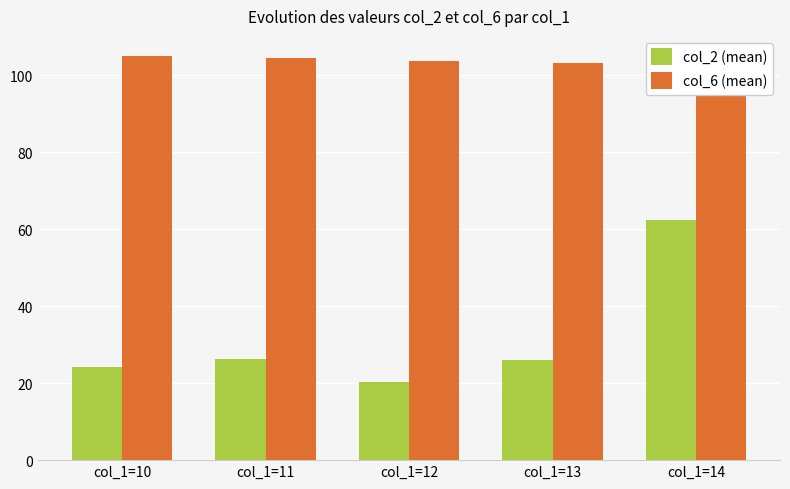

What is the maximum value for col_2 (mean)?

62.5